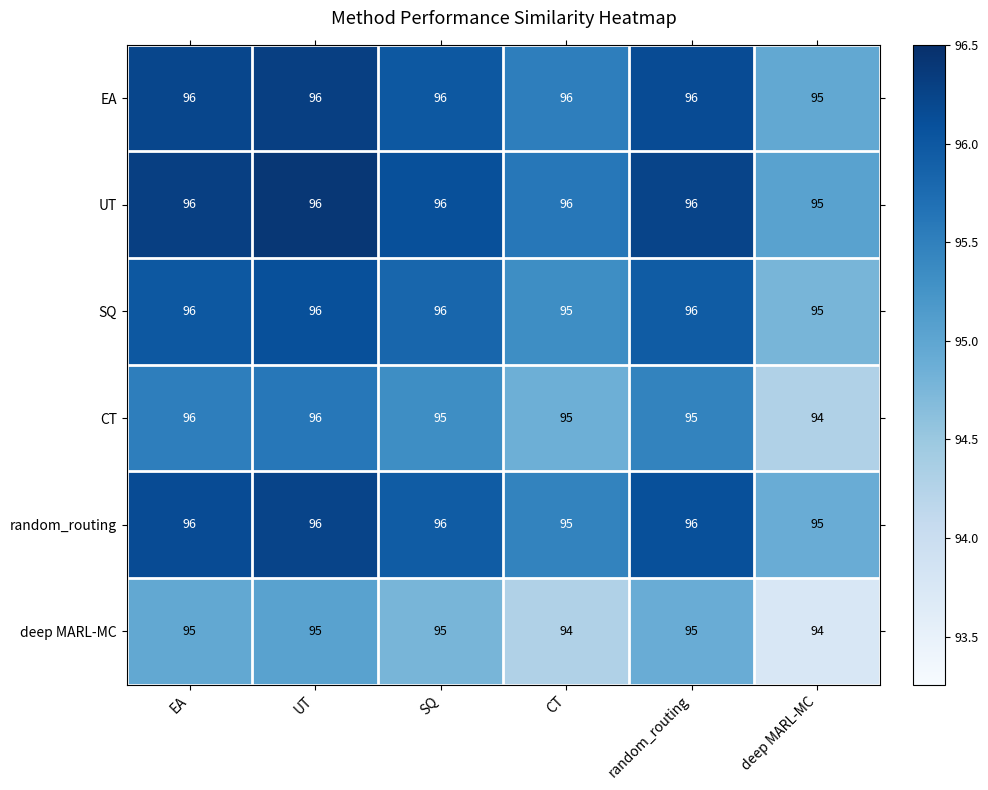

What is the sum of the CT values at deep MARL-MC and SQ?

189